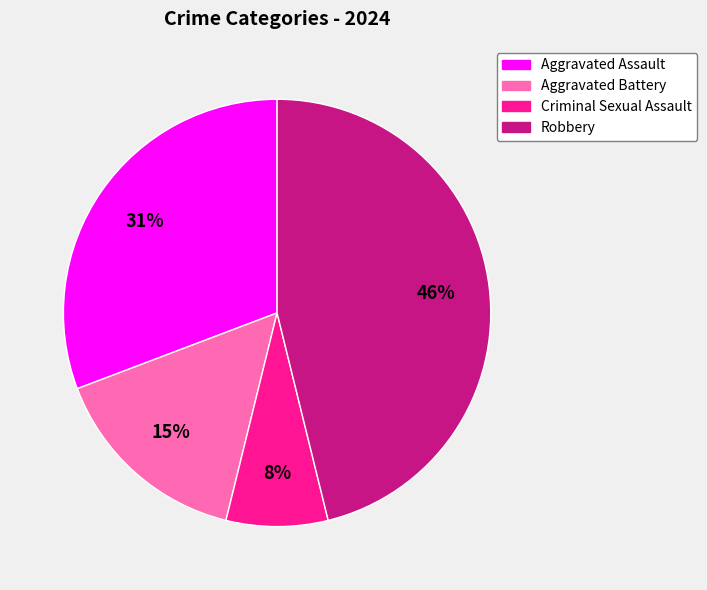

What percentage is the Aggravated Assault slice, to the nearest percent?

31%